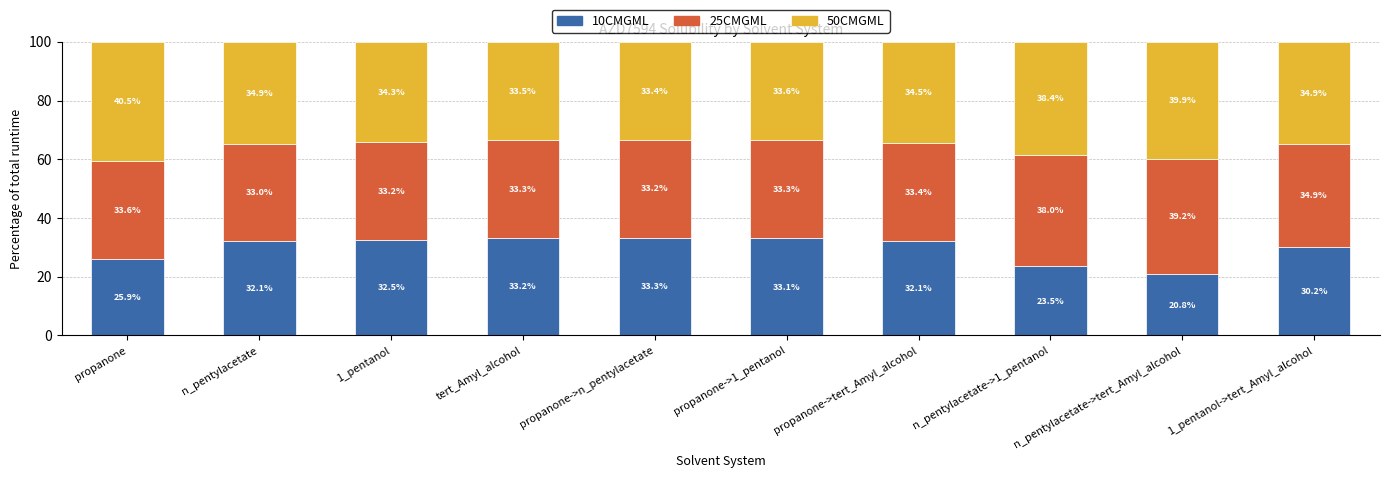

Which category has the lowest value in the 10CMGML series?

n_pentylacetate->tert_Amyl_alcohol